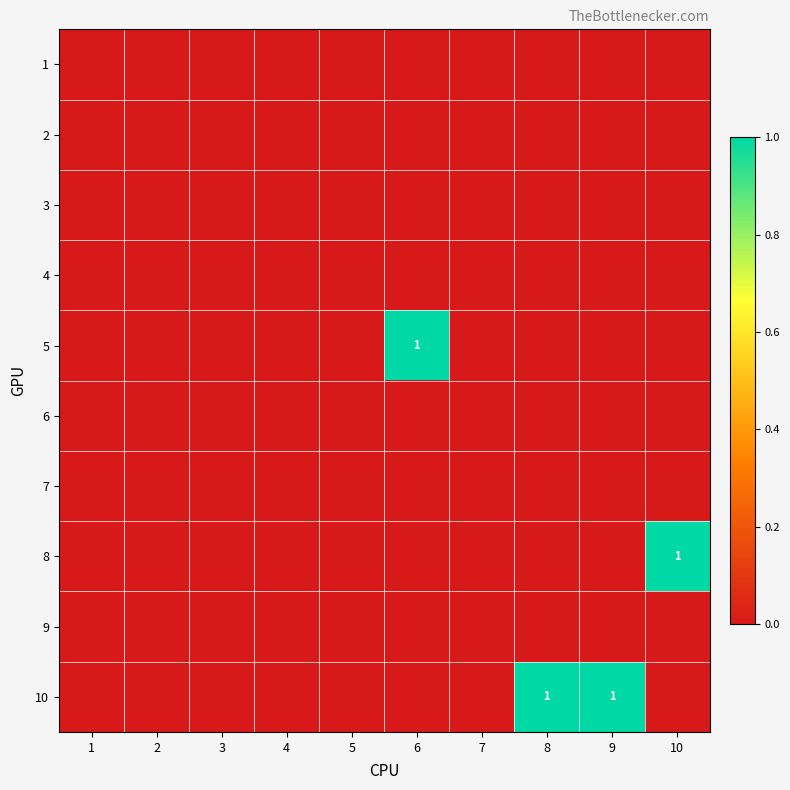

The 10 series shows 0 at 8. True or false?

False